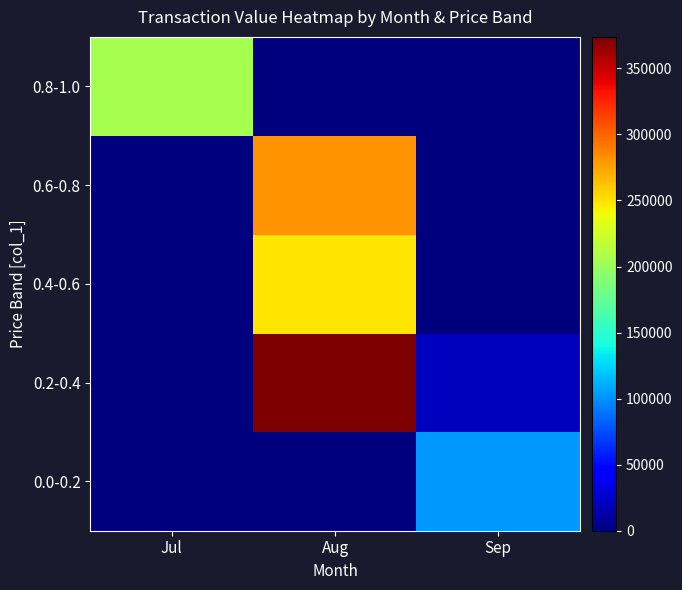

At which category does the chart reach its peak across all series?

Aug